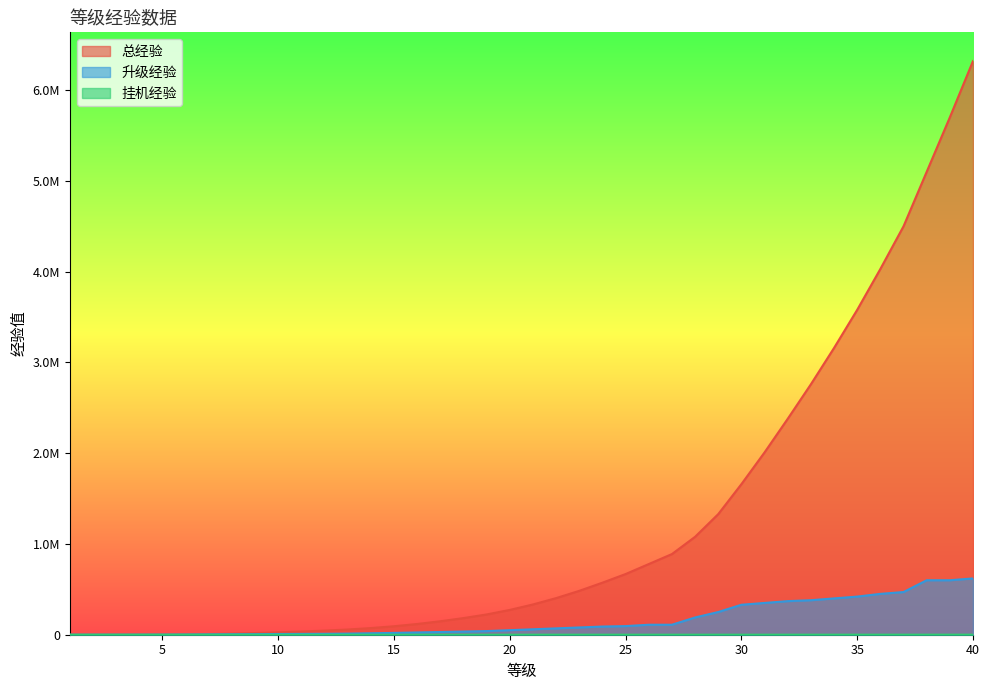

True or false: 挂机经验 has a value of 380 at 28.

False